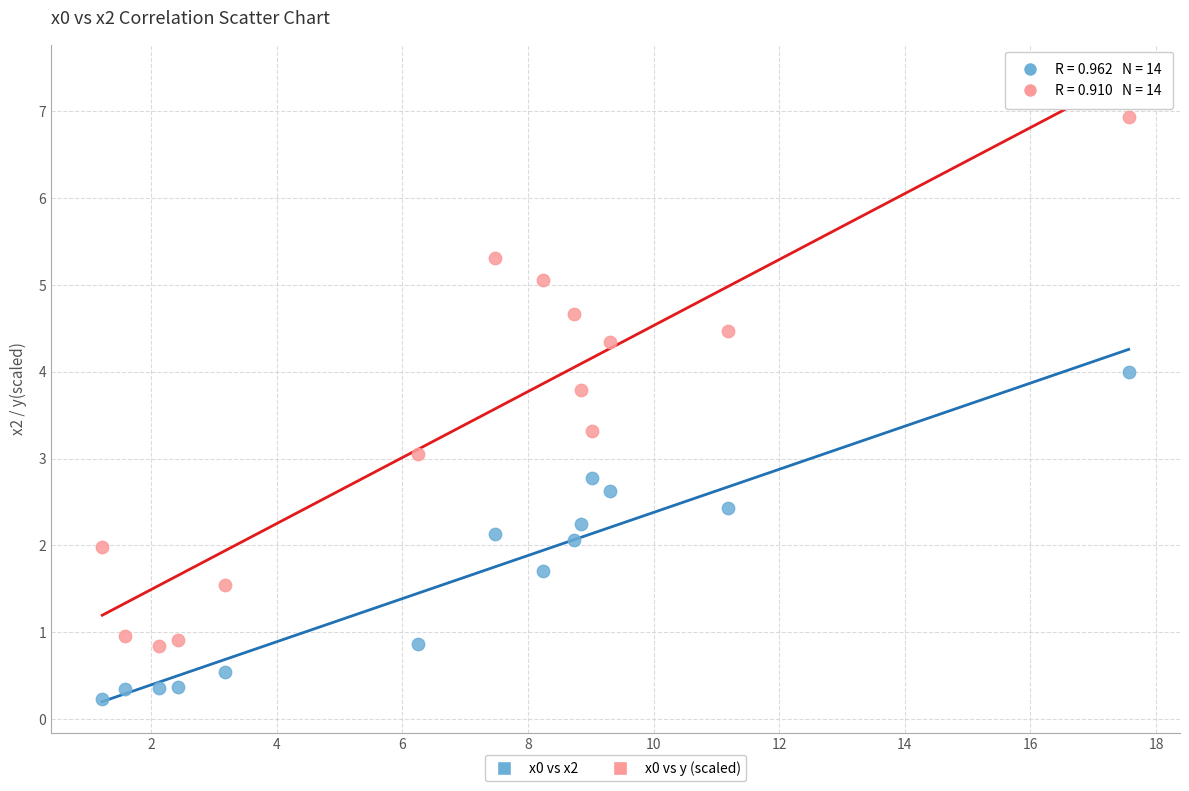

What are all the series names shown in the legend?

x0 vs x2, x0 vs y (scaled)